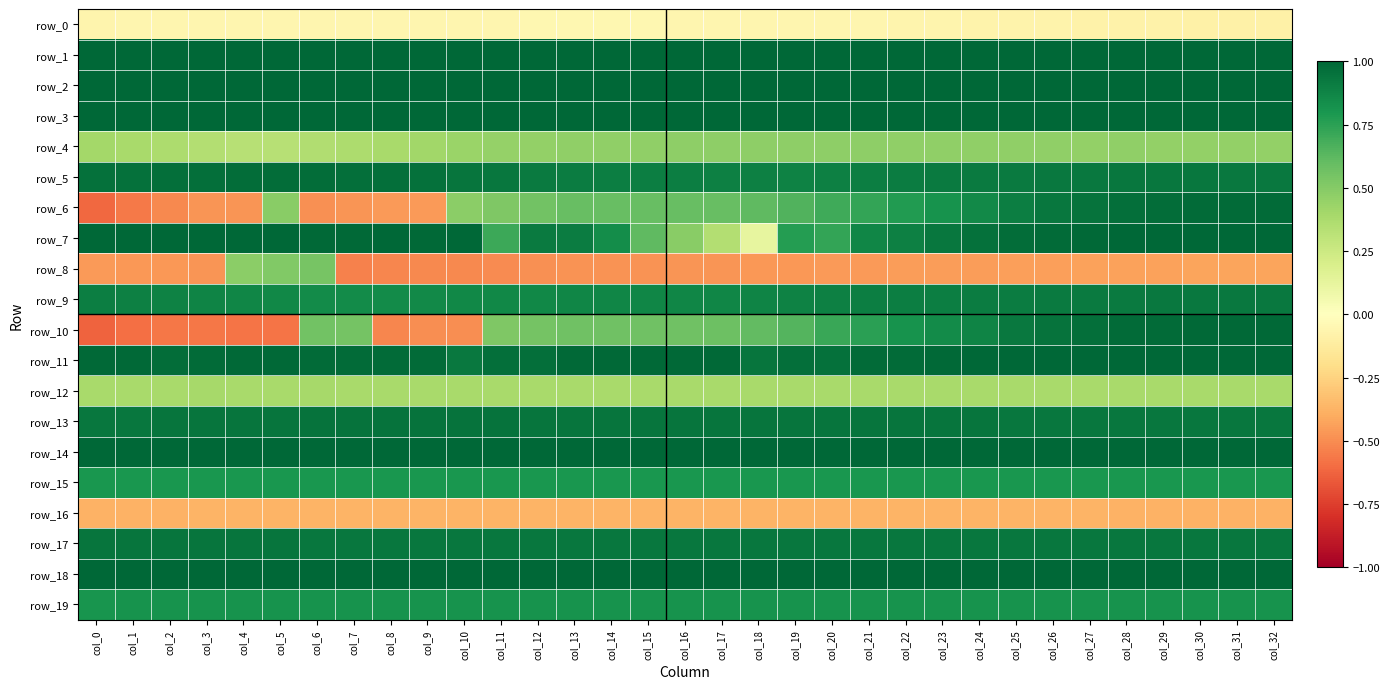

Rank the series by their maximum value, from lowest to highest.

row_16, row_0, row_12, row_4, row_8, row_15, row_19, row_9, row_17, row_13, row_5, row_6, row_10, row_3, row_11, row_7, row_18, row_1, row_14, row_2